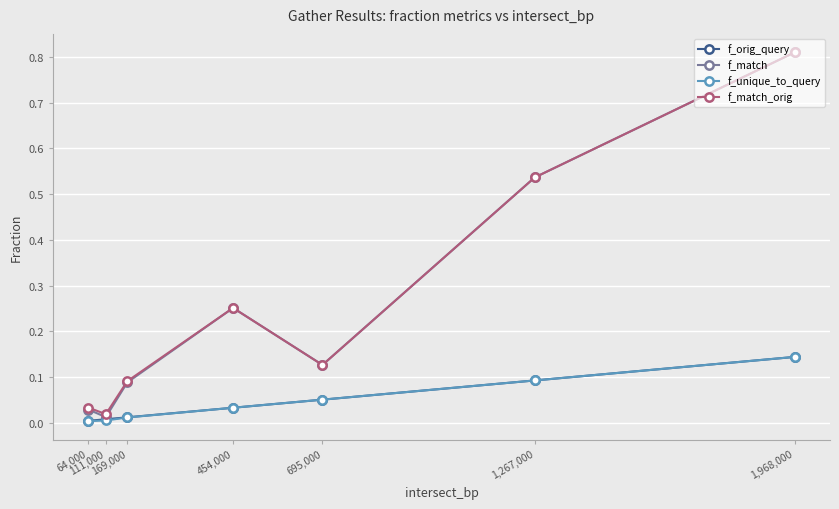

What is the difference between the highest and lowest values at 169,000?

0.1